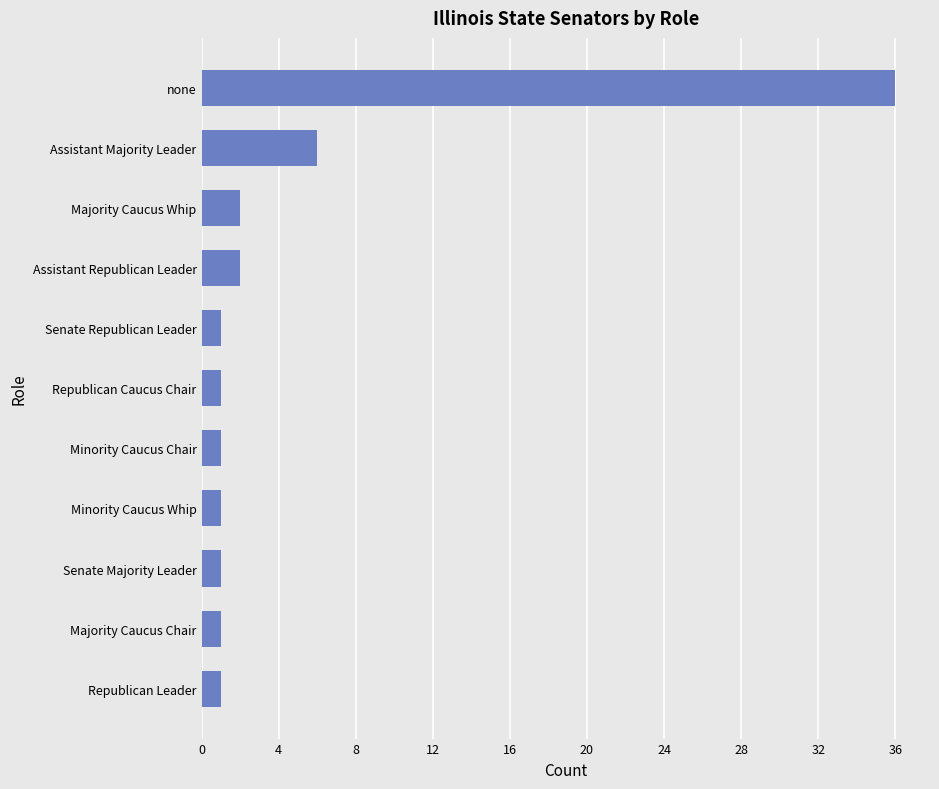

What is the greatest value displayed?

36